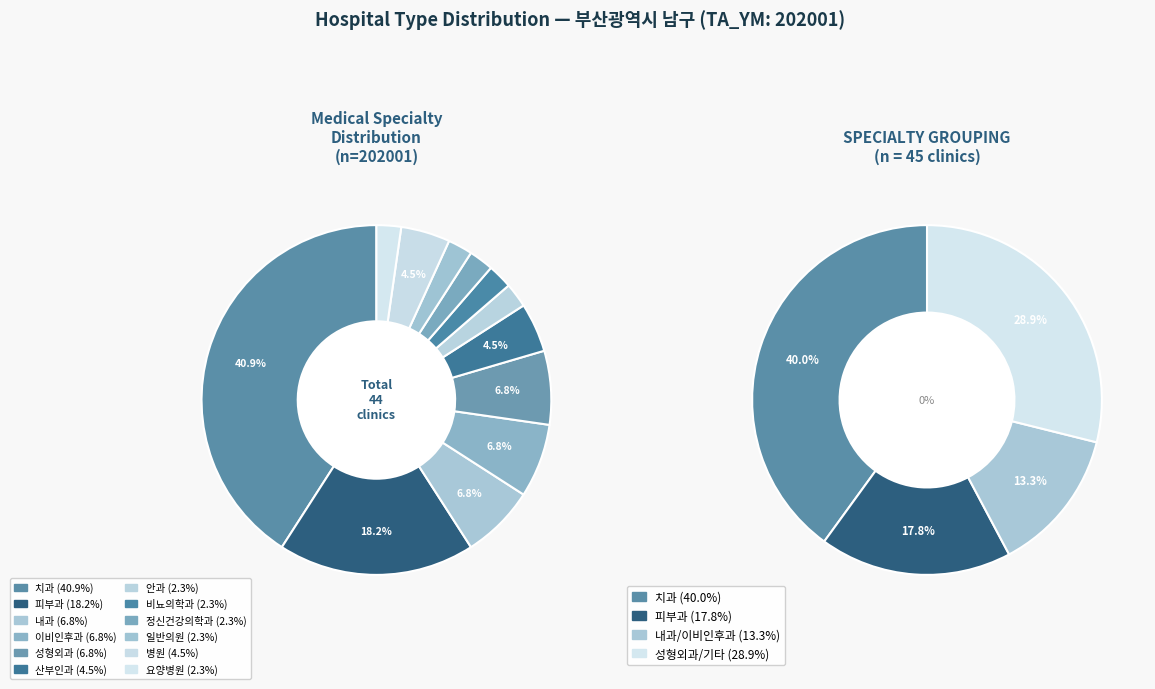

Does 치과 account for over 50% of the chart?

No